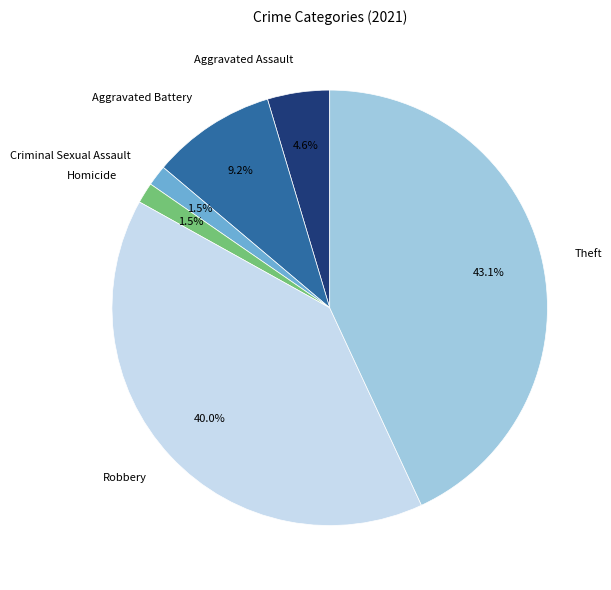

Which slice is the largest?

Theft